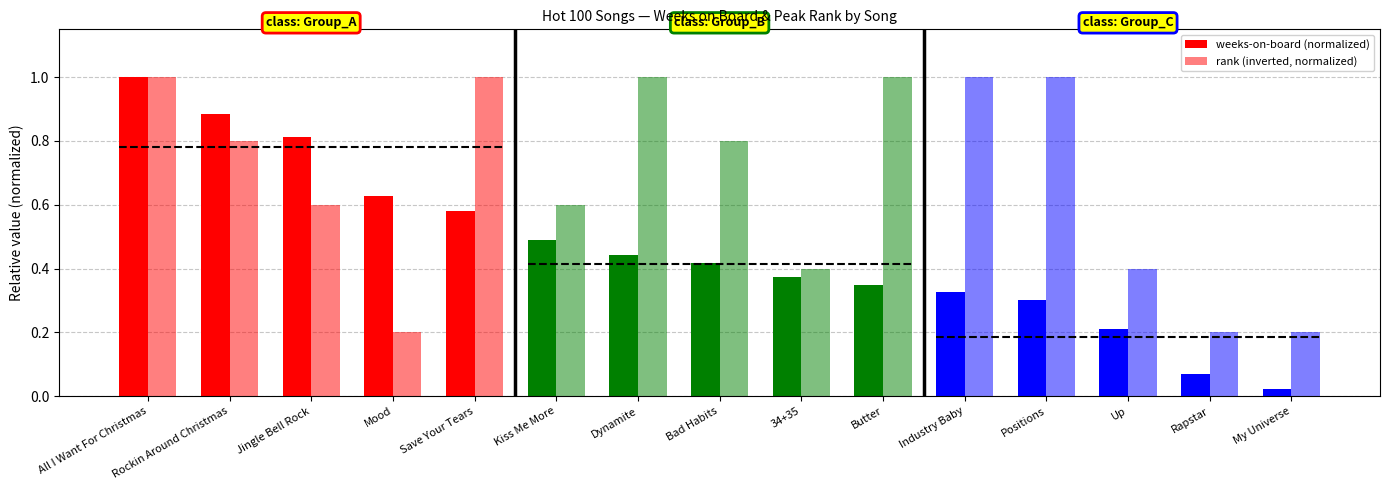

Reading left to right, transcribe all the data shown in this chart.

weeks-on-board (normalized): All I Want For Christmas=1.0	Rockin Around Christmas=0.9	Jingle Bell Rock=0.8	Mood=0.6	Save Your Tears=0.6	Kiss Me More=0.5	Dynamite=0.4	Bad Habits=0.4	34+35=0.4	Butter=0.3	Industry Baby=0.3	Positions=0.3	Up=0.2	Rapstar=0.1	My Universe=0.0
rank (inverted, normalized): All I Want For Christmas=1.0	Rockin Around Christmas=0.8	Jingle Bell Rock=0.6	Mood=0.2	Save Your Tears=1.0	Kiss Me More=0.6	Dynamite=1.0	Bad Habits=0.8	34+35=0.4	Butter=1.0	Industry Baby=1.0	Positions=1.0	Up=0.4	Rapstar=0.2	My Universe=0.2